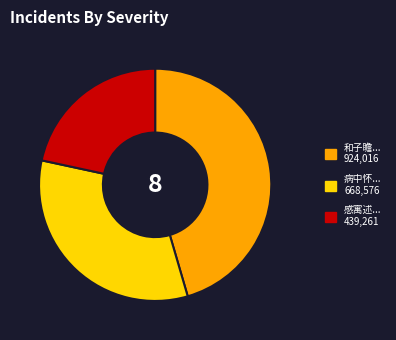

Is there any slice that represents more than half of the pie?

No